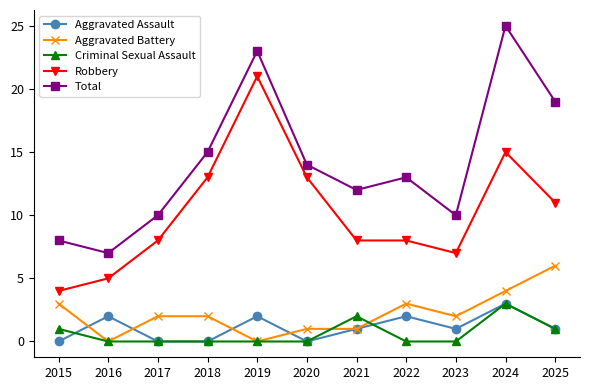

Which series has the largest total across all categories?

Total